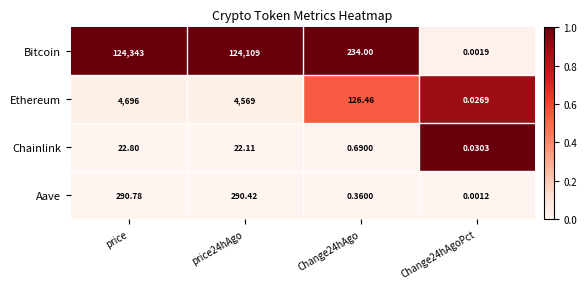

Which series has the largest total across all categories?

Bitcoin